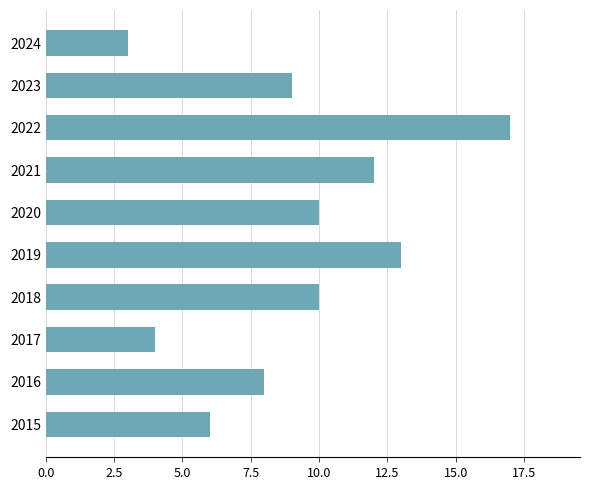

True or false: the data shows 13 at 2019.

True